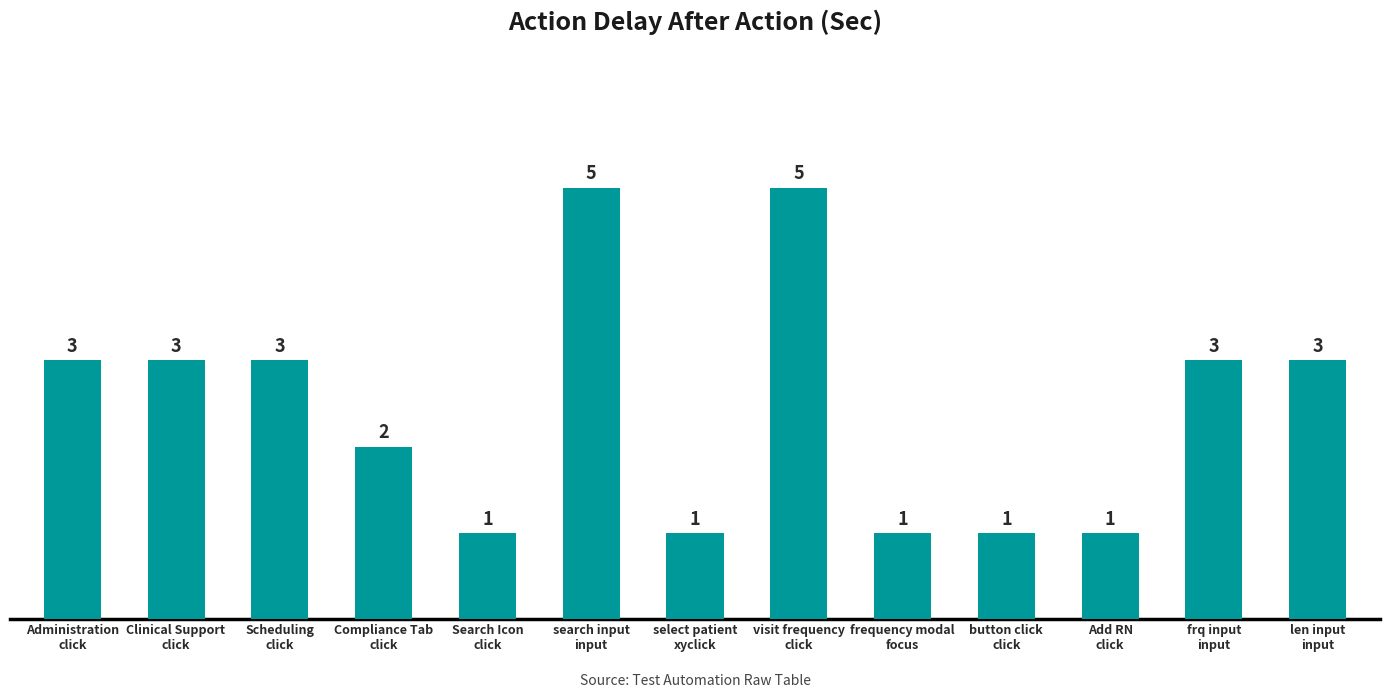

What is the sum of all values?

32